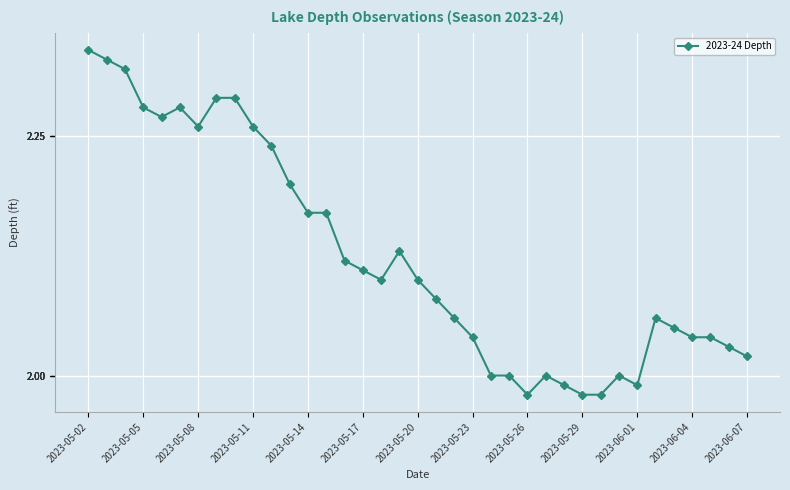

What is the sum of all values?

78.6